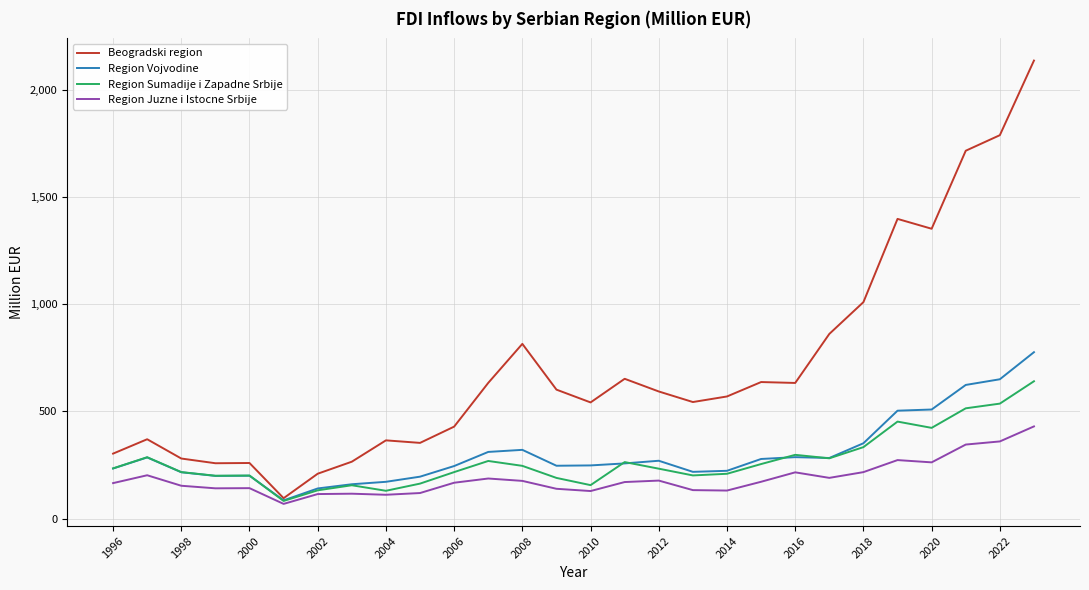

Which series has the largest total across all categories?

Beogradski region